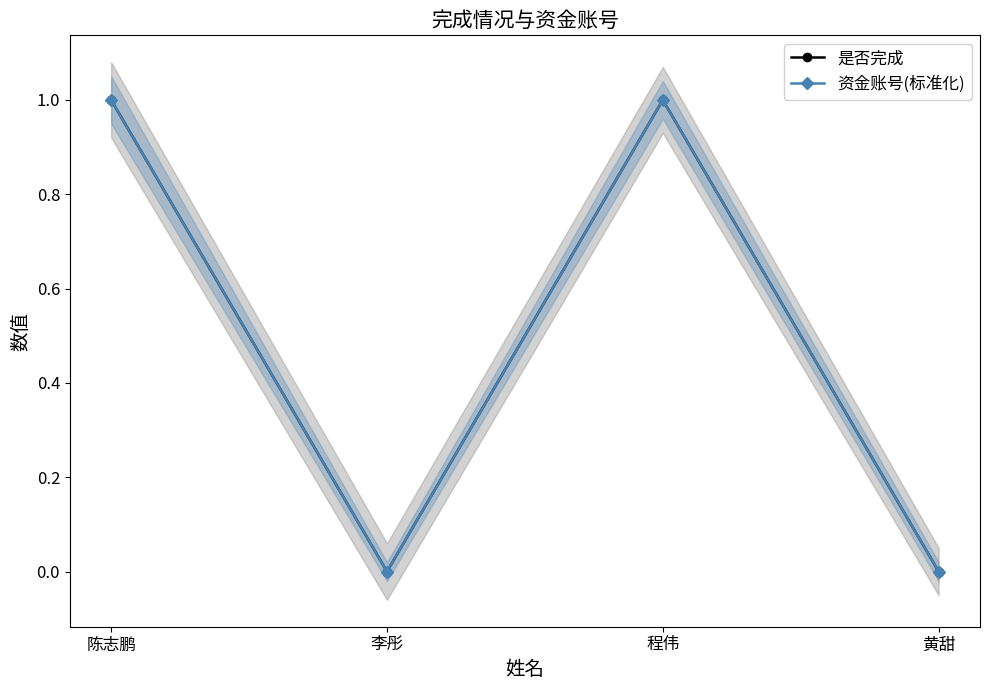

Reading left to right, transcribe all the data shown in this chart.

是否完成: 1.0	0.0	1.0	0.0
资金账号(标准化): 1.0	0.0	1.0	0.0